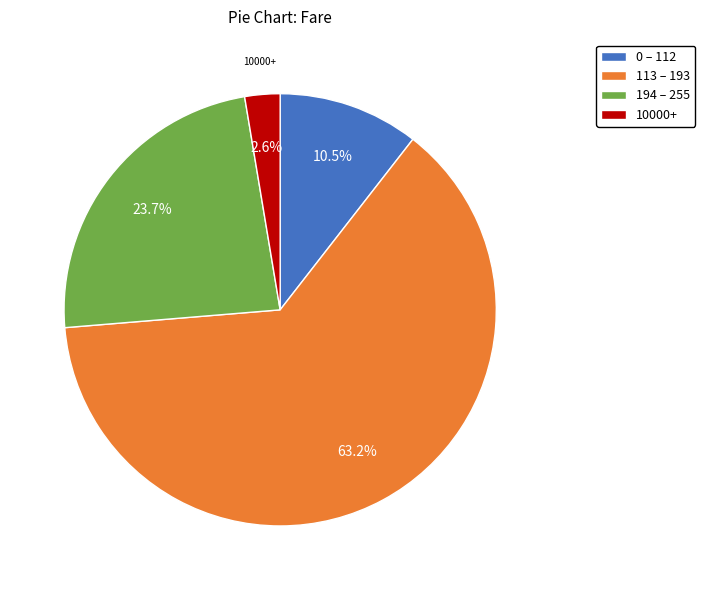

Is there a majority slice in this chart?

Yes